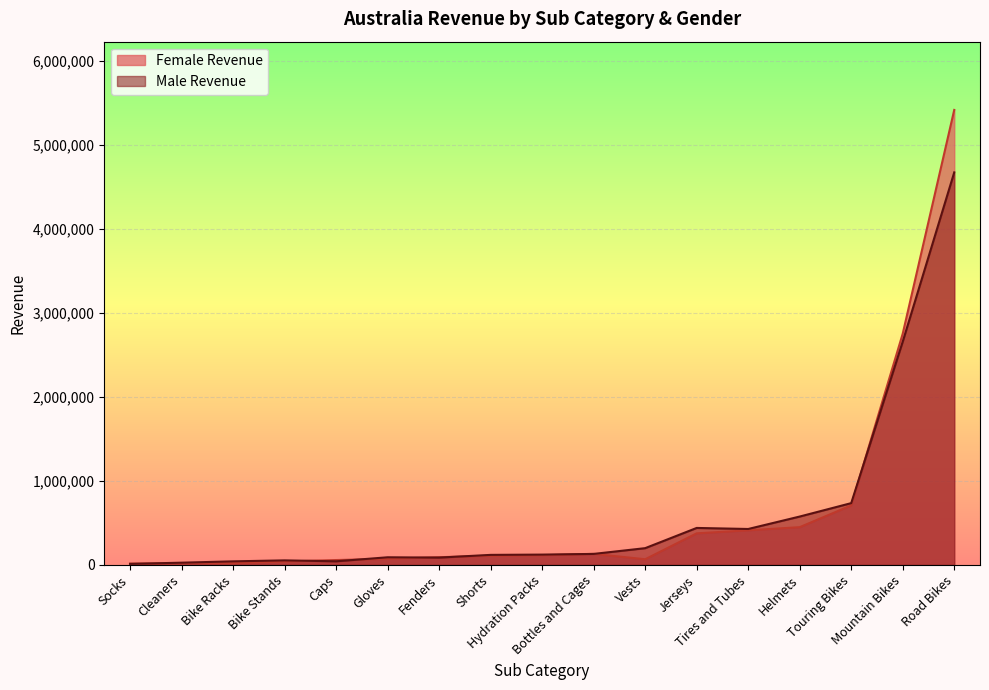

Which series has the widest spread of values?

Female Revenue